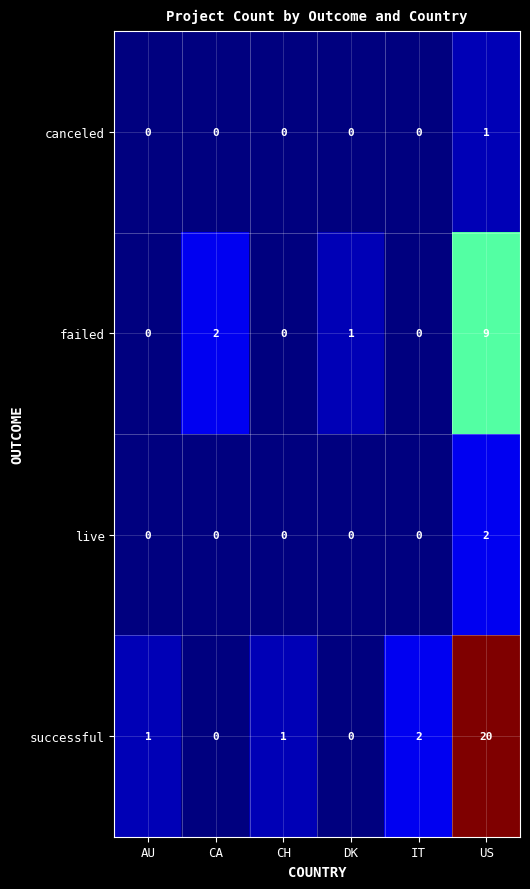

Between CA and CH, which series saw the biggest shift?

failed